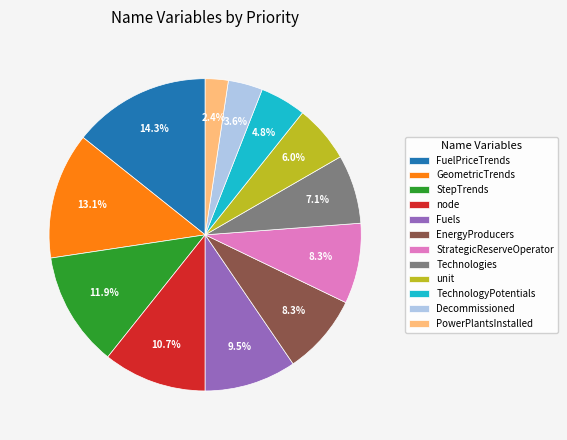

Is GeometricTrends the majority of the pie?

No